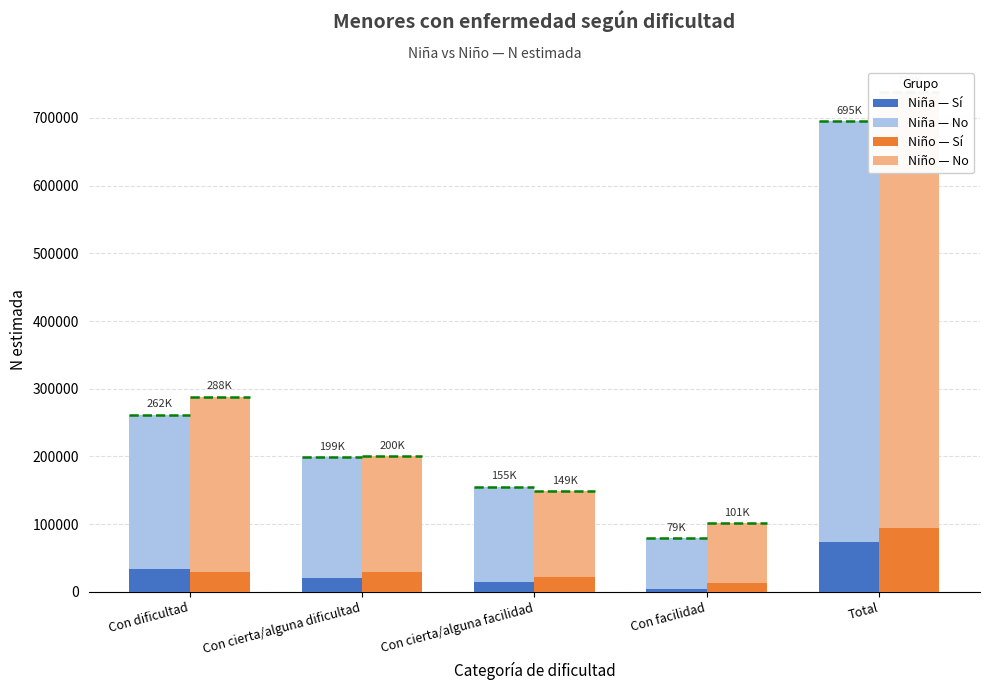

What is the maximum value shown in the chart?

644263